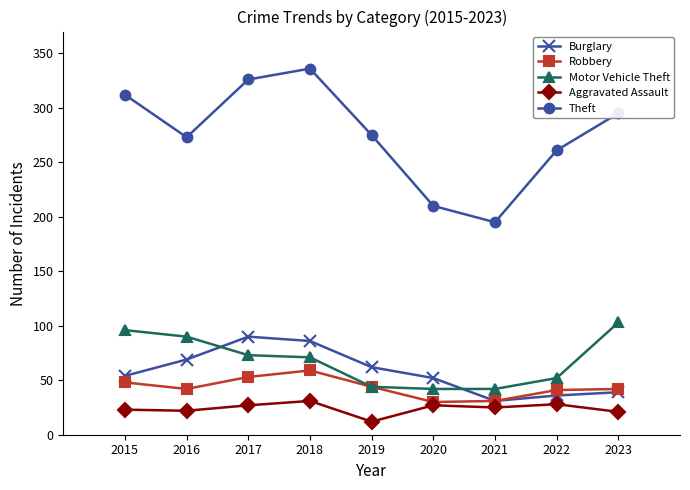

What is the maximum value for Motor Vehicle Theft?

103